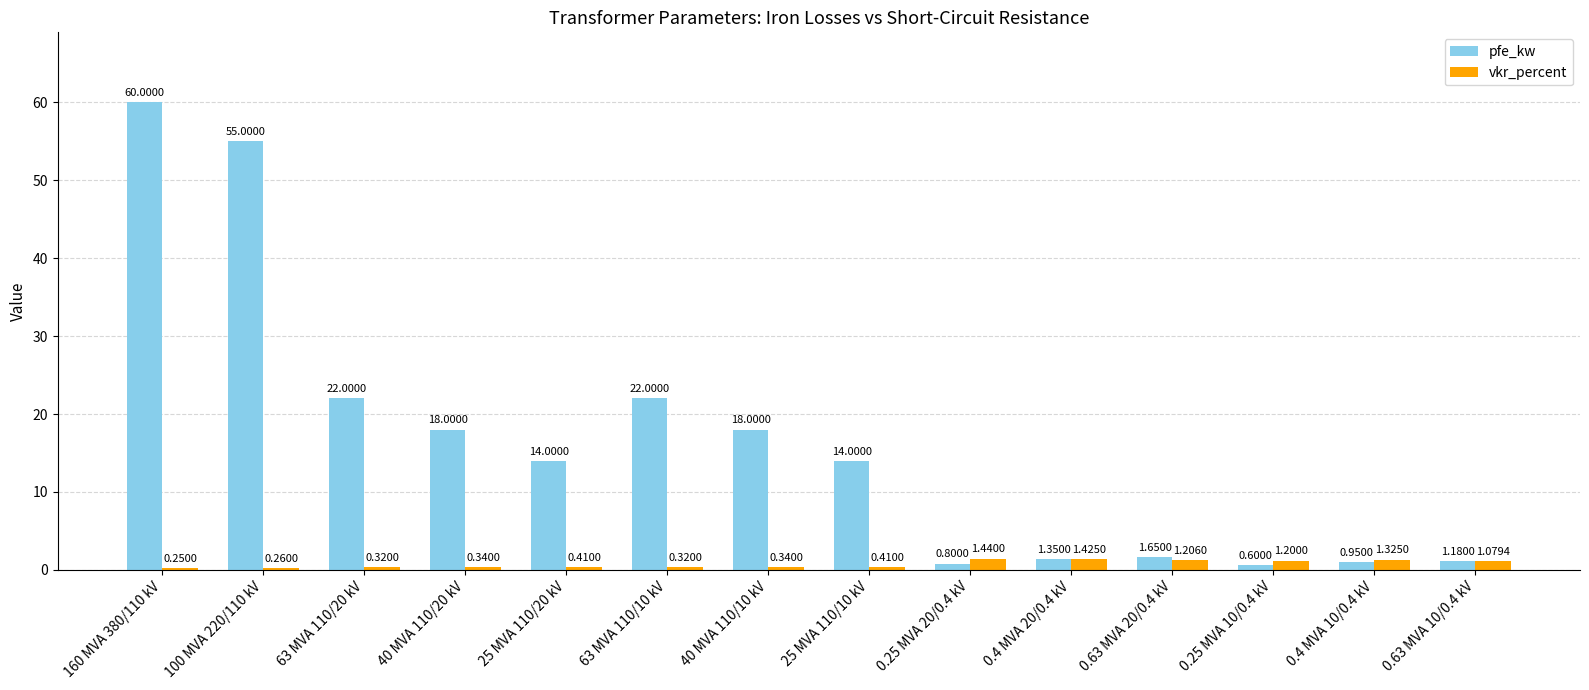

List the series in order of their peak value, lowest first.

vkr_percent, pfe_kw